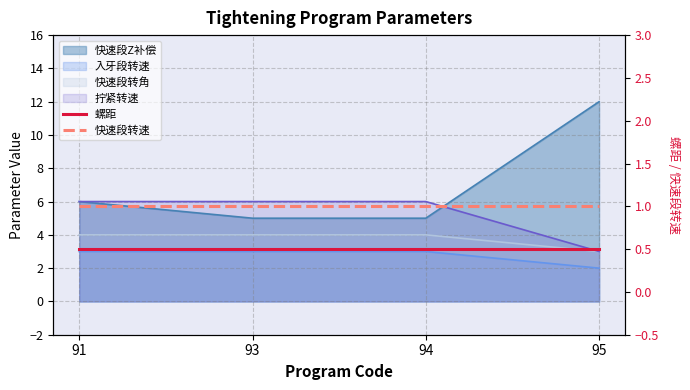

What is the value of the 螺距 point at the 2nd from the left?

0.5